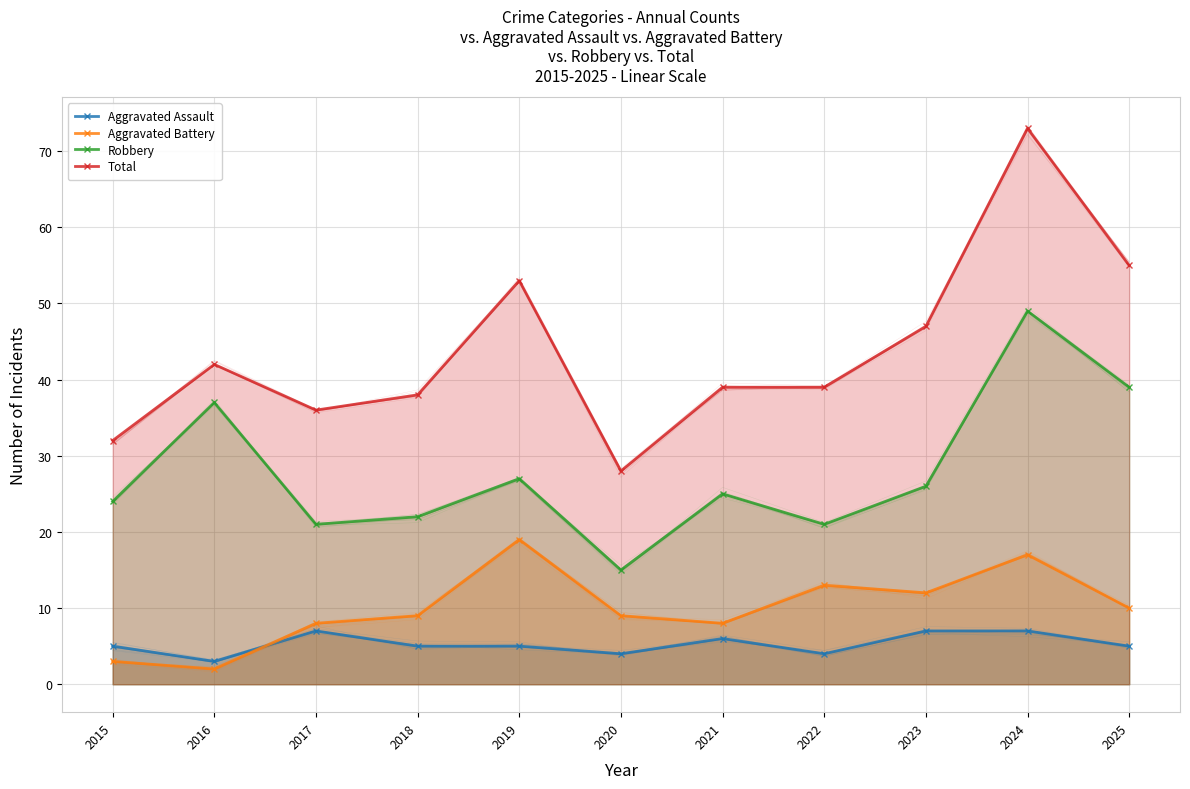

Between 2019 and 2020, which series saw the biggest shift?

Total